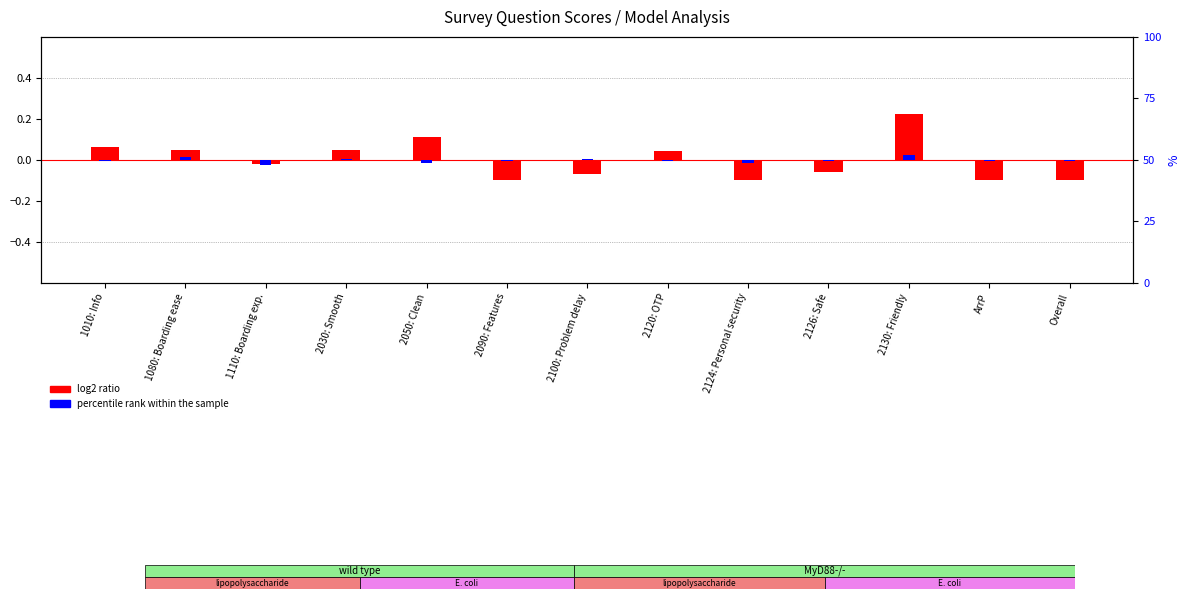

What is the label of the 1st bar from the left?

1010: Info